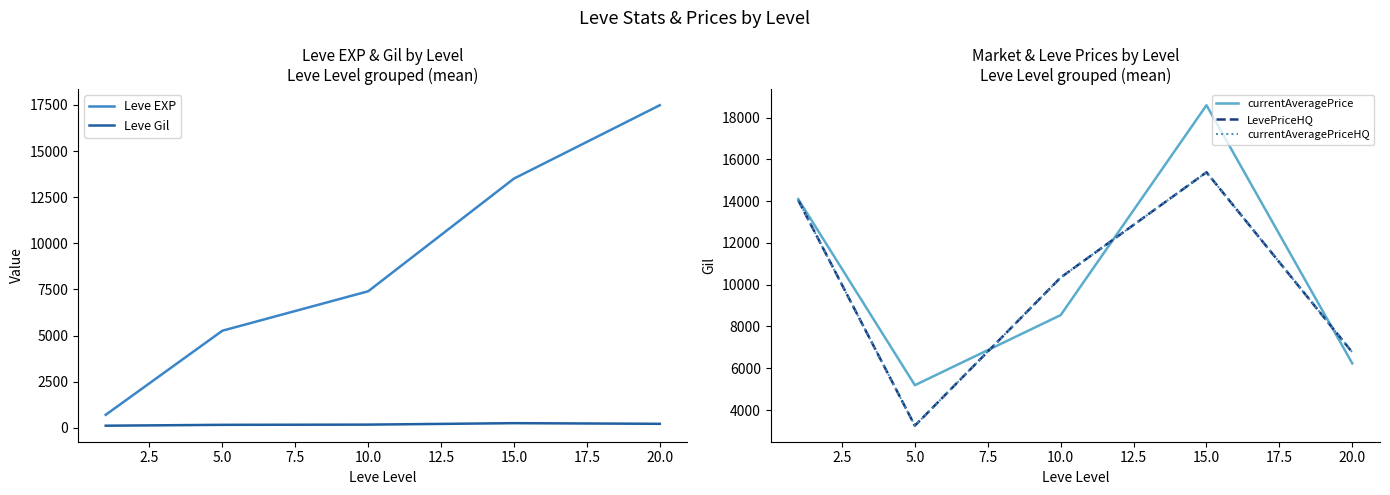

Is this an area chart (filled region under the line)?

No